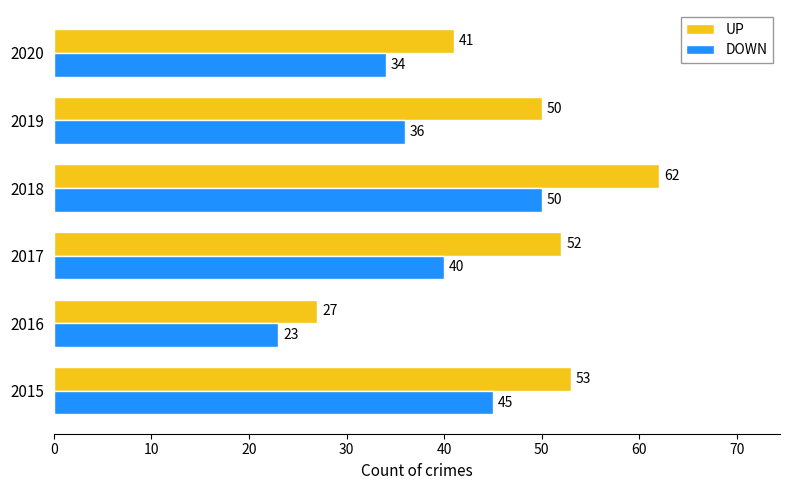

Which series has the largest total across all categories?

UP